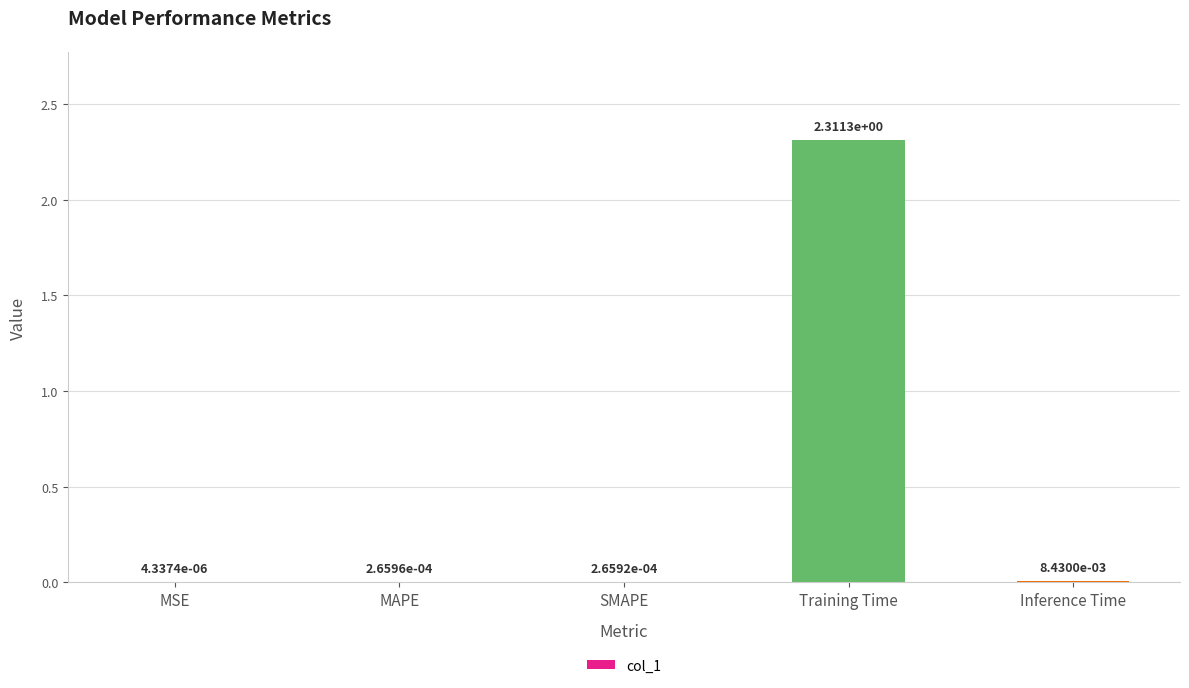

At which label is the value closest to 1?

Inference Time